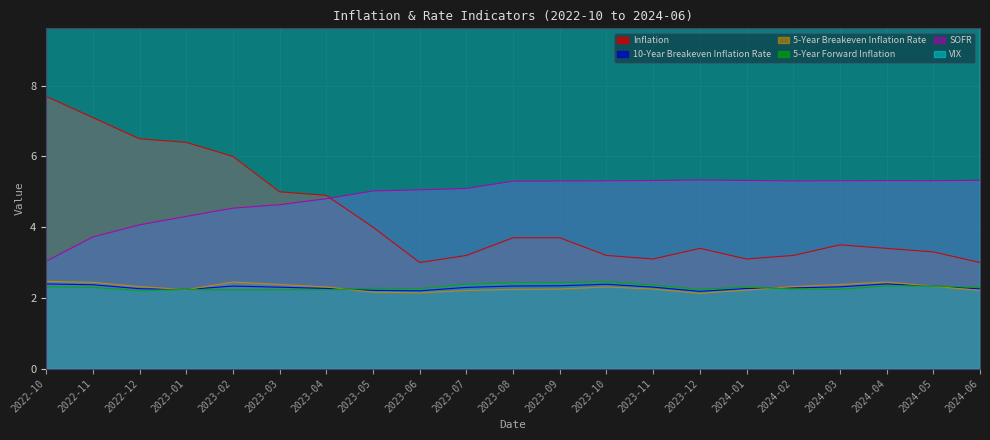

Reading left to right, extract all data points from this chart.

10-Year Breakeven Inflation Rate: 2.4	2.4	2.3	2.2	2.3	2.3	2.3	2.2	2.2	2.3	2.3	2.3	2.4	2.3	2.2	2.3	2.3	2.3	2.4	2.3	2.3
5-Year Breakeven Inflation Rate: 2.5	2.4	2.3	2.2	2.5	2.4	2.3	2.2	2.1	2.2	2.2	2.2	2.3	2.2	2.1	2.2	2.3	2.4	2.5	2.3	2.2
SOFR: 3.0	3.7	4.1	4.3	4.5	4.6	4.8	5.0	5.1	5.1	5.3	5.3	5.3	5.3	5.3	5.3	5.3	5.3	5.3	5.3	5.3
VIX: 30.0	23.3	21.8	20.2	20.1	21.6	17.8	17.6	14.0	13.9	15.9	15.2	18.9	14.0	12.7	13.4	14.0	13.8	16.1	13.1	12.7
5-Year Forward Inflation: 2.3	2.3	2.2	2.2	2.2	2.2	2.2	2.3	2.3	2.4	2.4	2.4	2.5	2.4	2.2	2.3	2.2	2.2	2.3	2.3	2.3
Inflation: 7.7	7.1	6.5	6.4	6.0	5.0	4.9	4.0	3.0	3.2	3.7	3.7	3.2	3.1	3.4	3.1	3.2	3.5	3.4	3.3	3.0